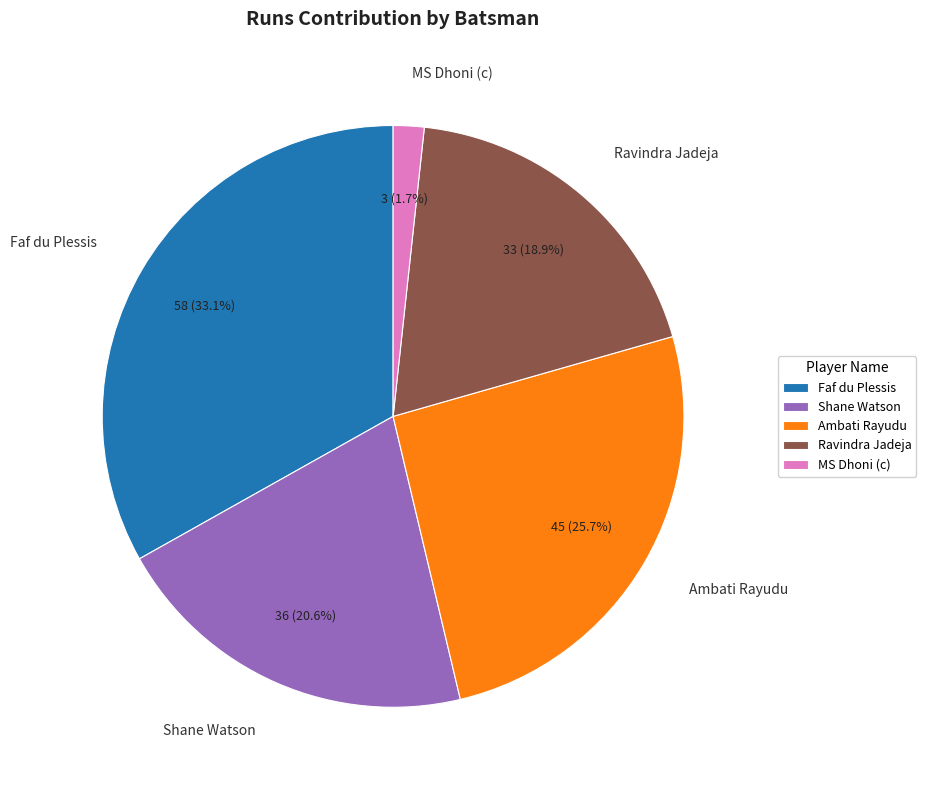

Does any single category account for the majority?

No